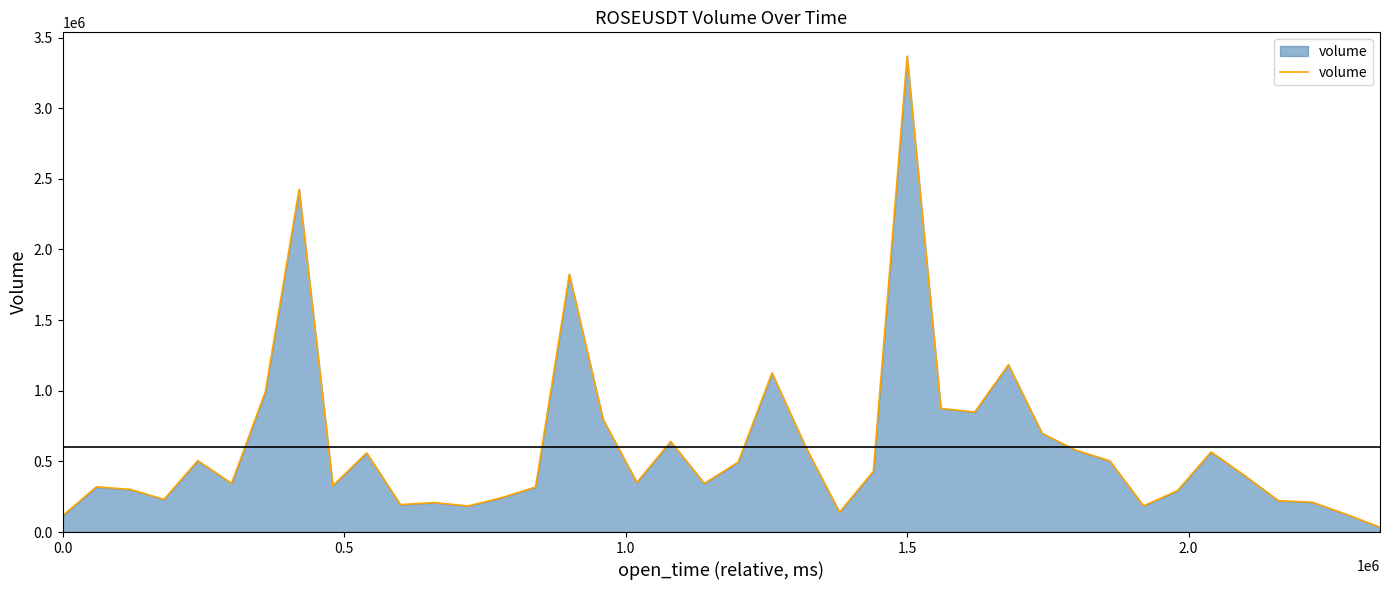

What is the maximum value shown in the chart?

3368299